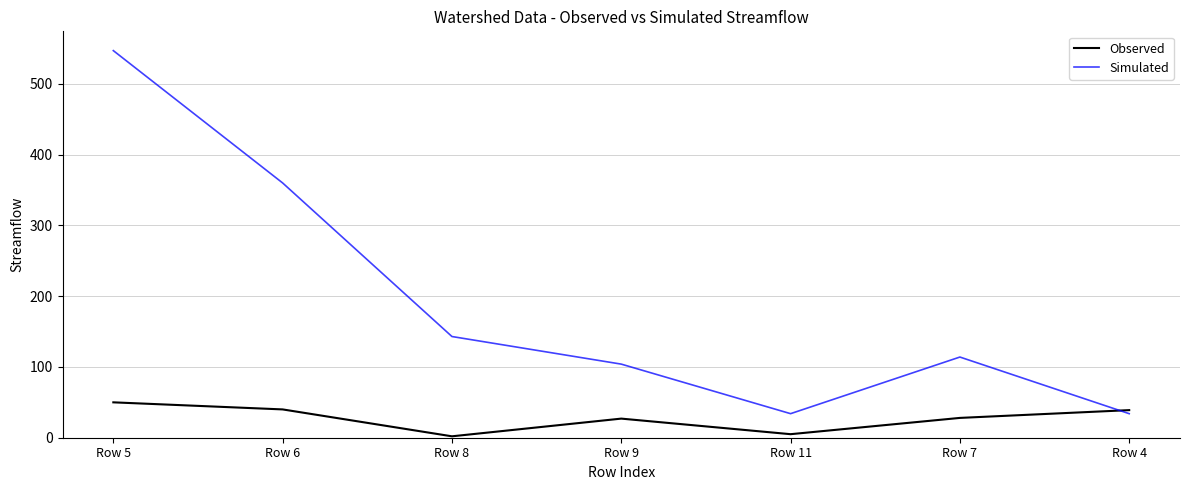

True or false: Observed has a value of 9.6 at Row 7.

False